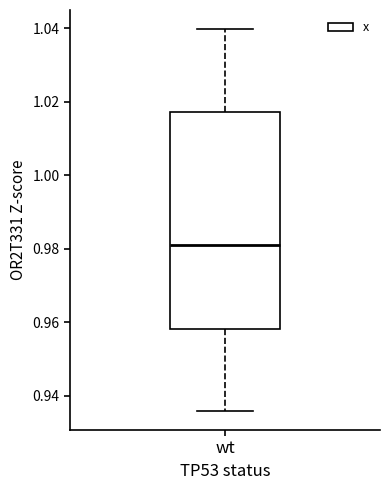

Where does the lower whisker of the box for wt end on the y-axis? The values are not printed on the chart, so give them approximately, as read against the axis.

0.936